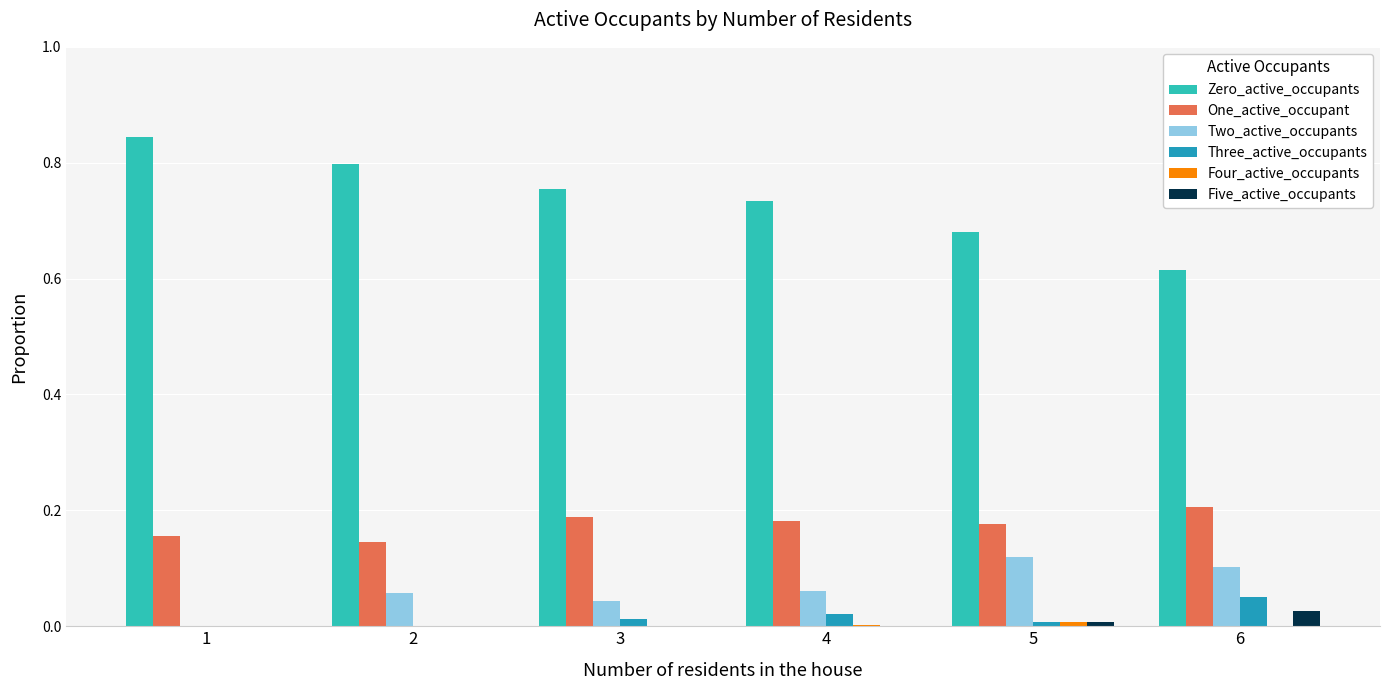

The Five_active_occupants series shows 0.0 at 1. True or false?

True